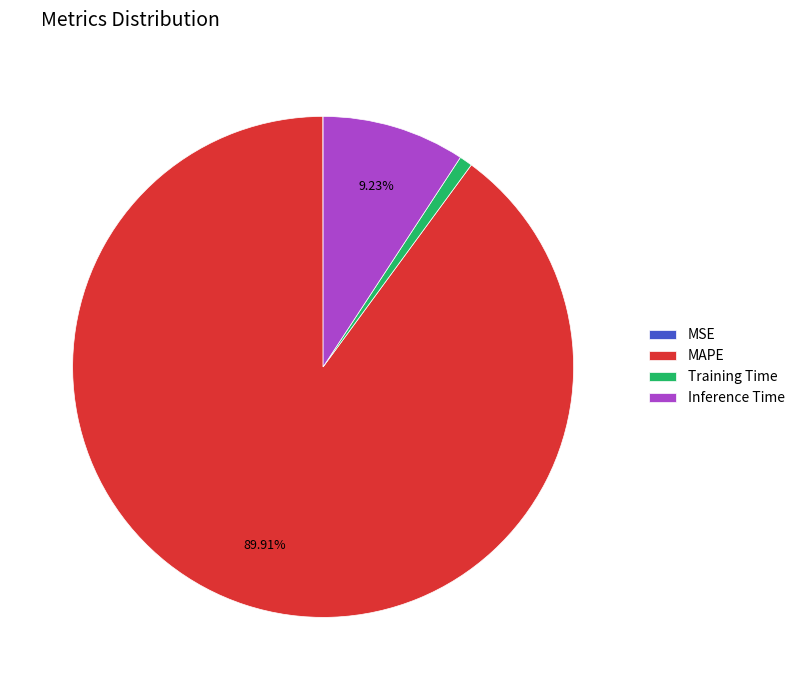

Is the sum of MAPE and Inference Time greater than half?

Yes